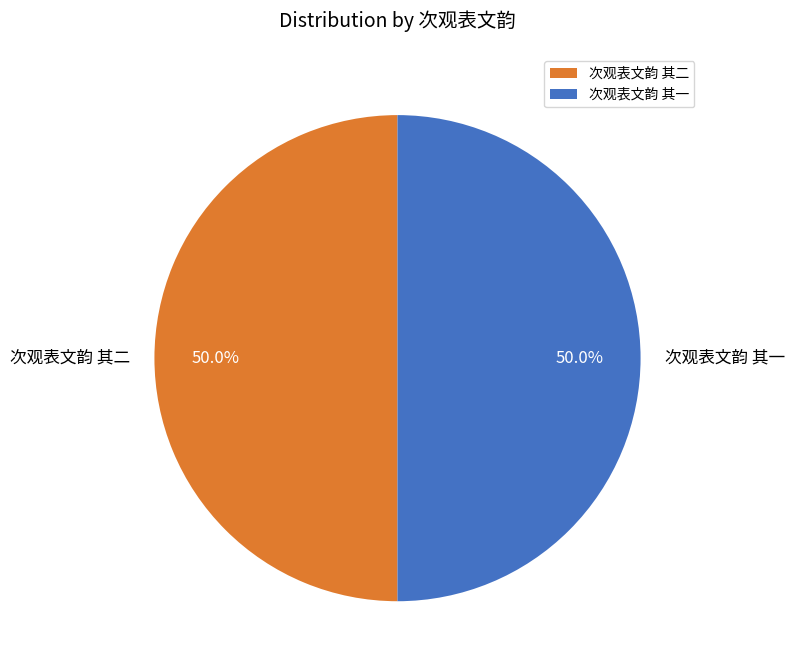

What is the ratio of the value at 次观表文韵 其一 to the value at 次观表文韵 其二?

1.0